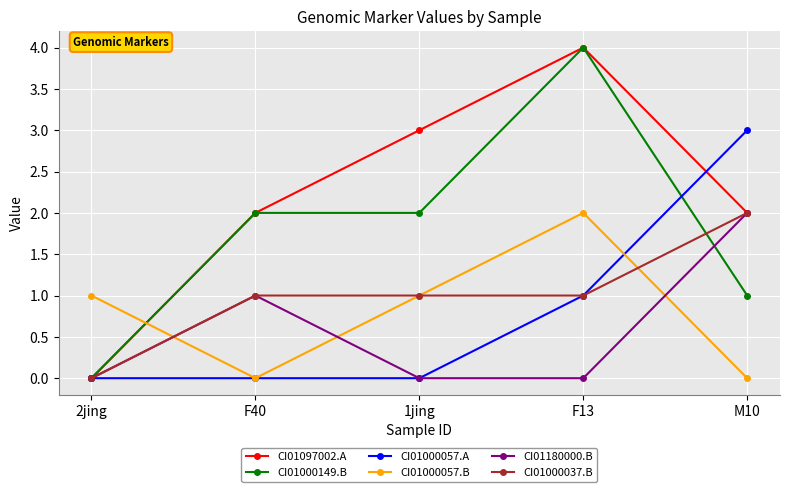

Reading left to right, list all the values displayed in this chart.

CI01097002.A: 0	2	3	4	2
CI01000149.B: 0	2	2	4	1
CI01000057.A: 0	0	0	1	3
CI01000057.B: 1	0	1	2	0
CI01180000.B: 0	1	0	0	2
CI01000037.B: 0	1	1	1	2